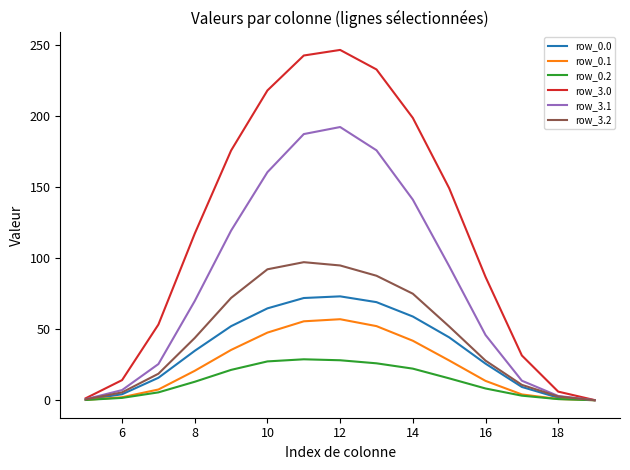

Which series has the largest range (max minus min)?

row_3.0